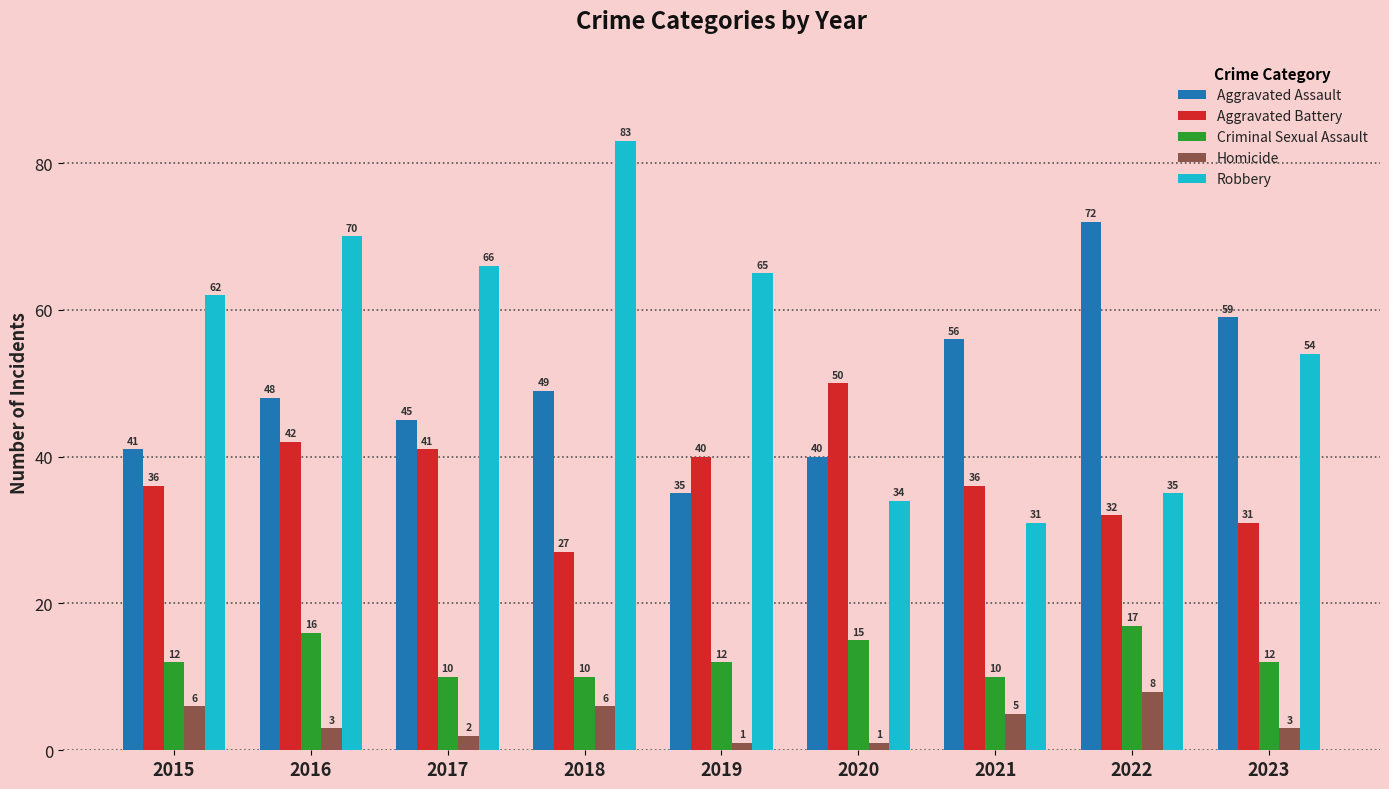

Between 2018 and 2021, which series saw the biggest shift?

Robbery